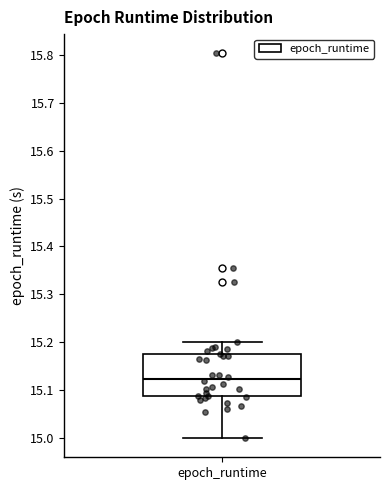

Read this box plot against the y-axis: the position of the median line, the range covered by the box, and the ends of both whiskers. The values are not printed on the chart, so give them approximately, as read against the axis.

median 15.12, box 15.09 to 15.18, whiskers 15.00 to 15.20